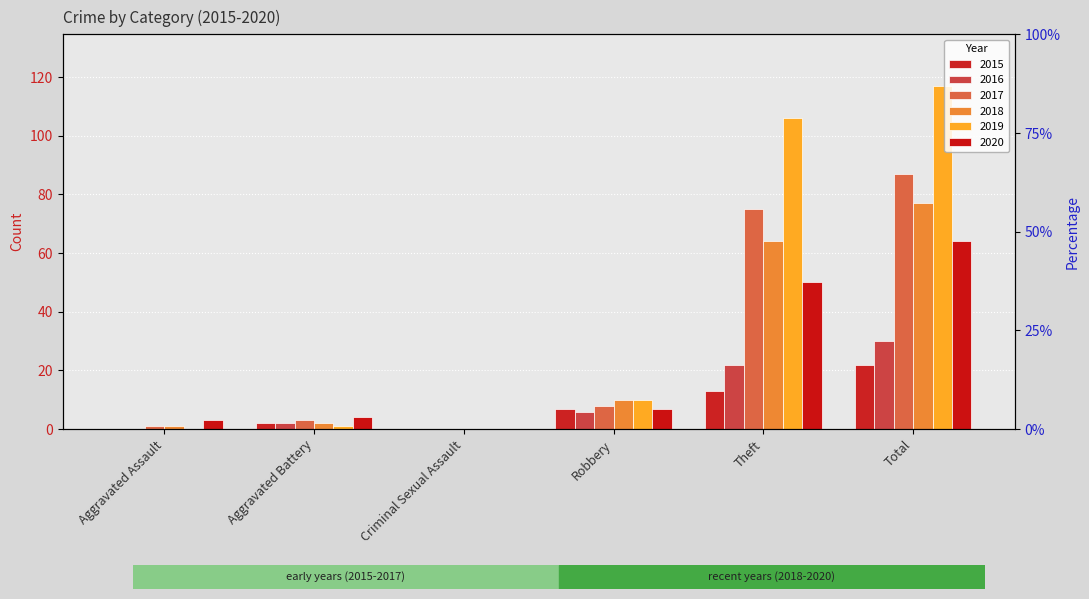

At which label does 2019 first exceed 10?

Theft